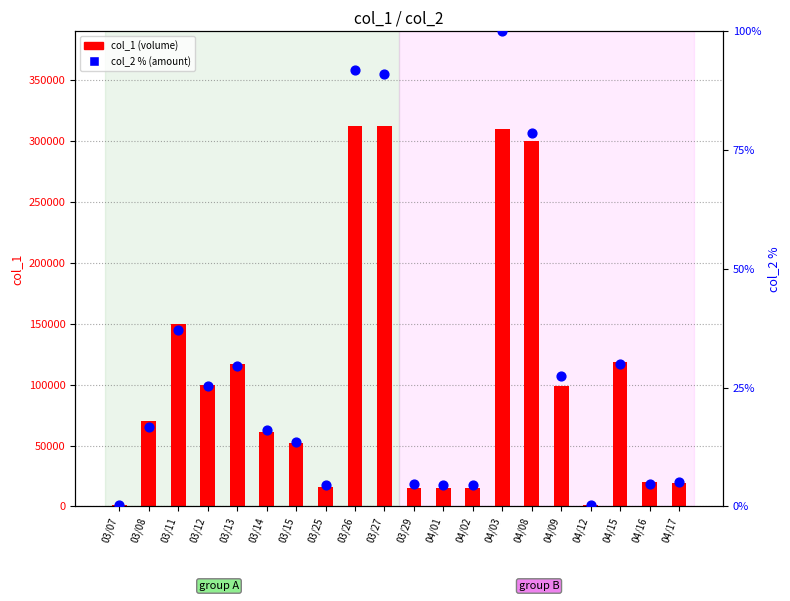

Which series contains the lowest Y value?

col_2 % (amount)